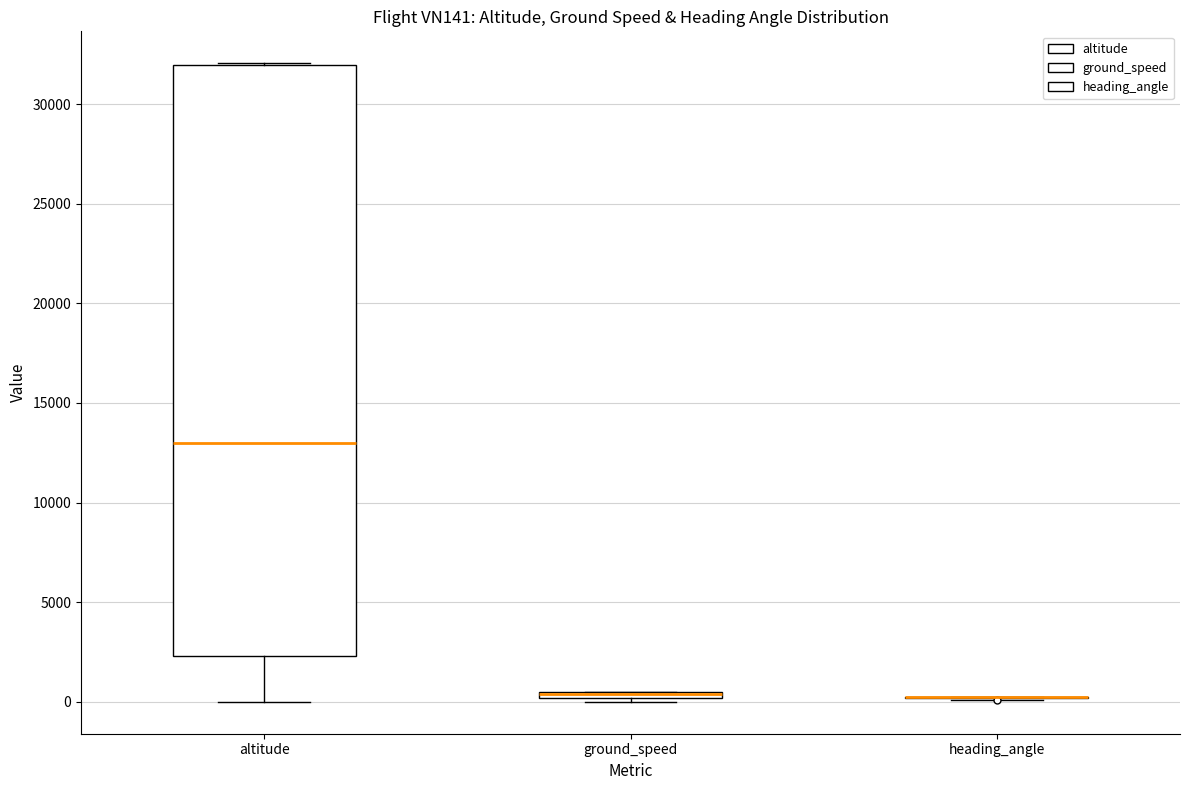

Comparing the boxes themselves (not the whiskers), which one is the tallest?

altitude